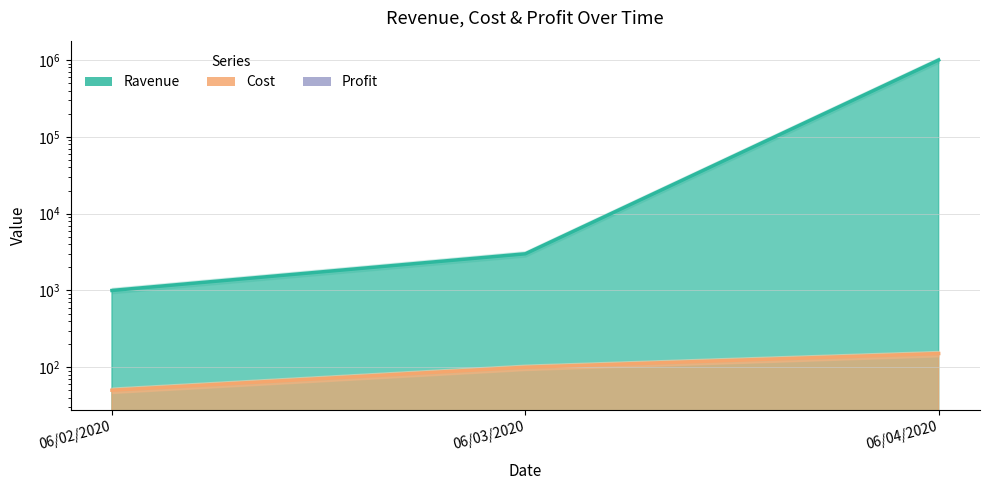

Does the chart display data point markers on the line(s)?

No